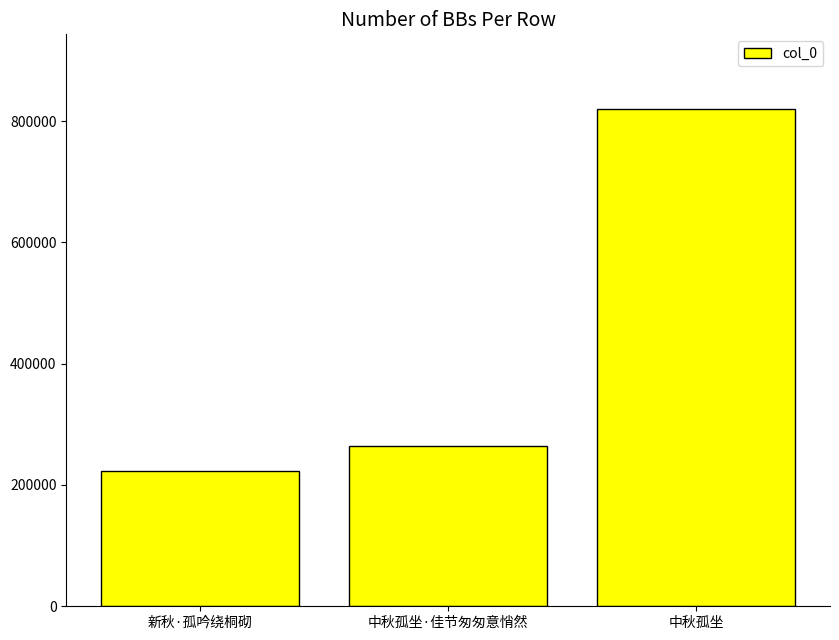

How many values are below 264515?

1